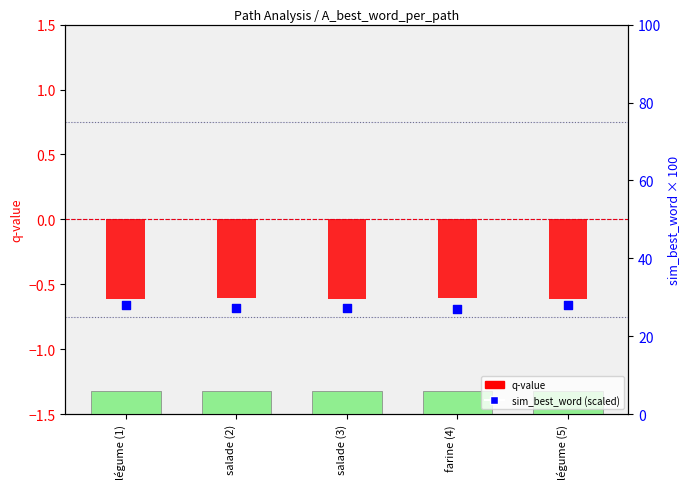

At which category is the sum across all series the highest?

légume (1)